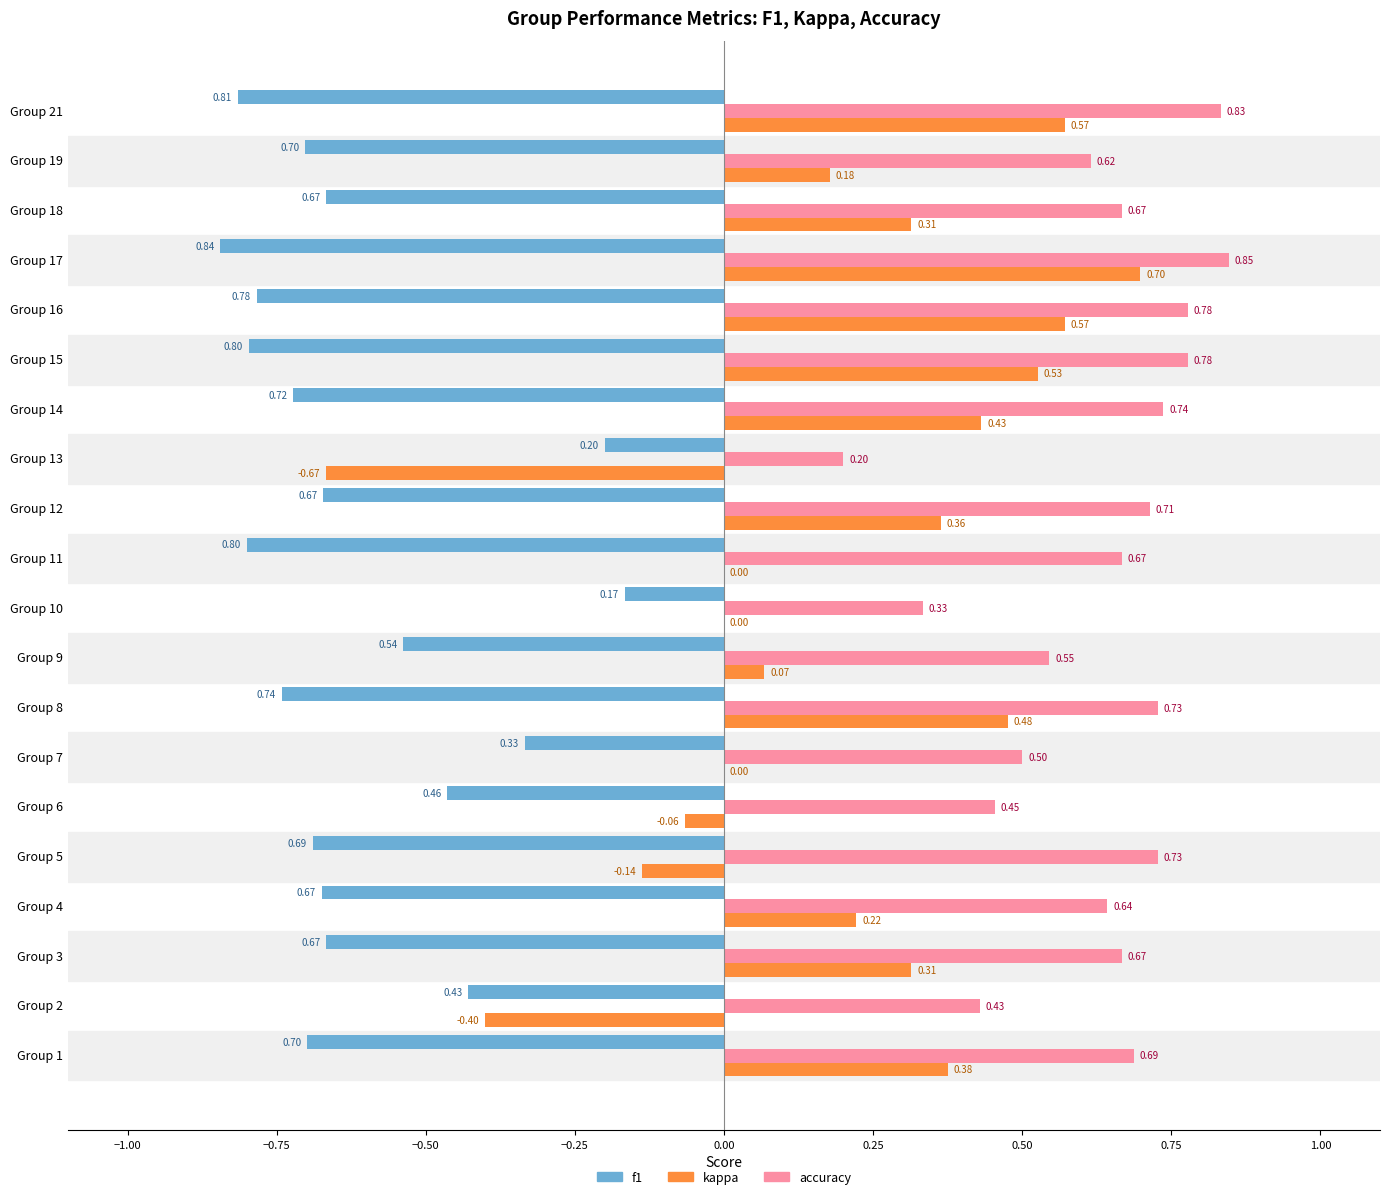

What is the sum of the accuracy values at Group 19 and Group 9?

1.2